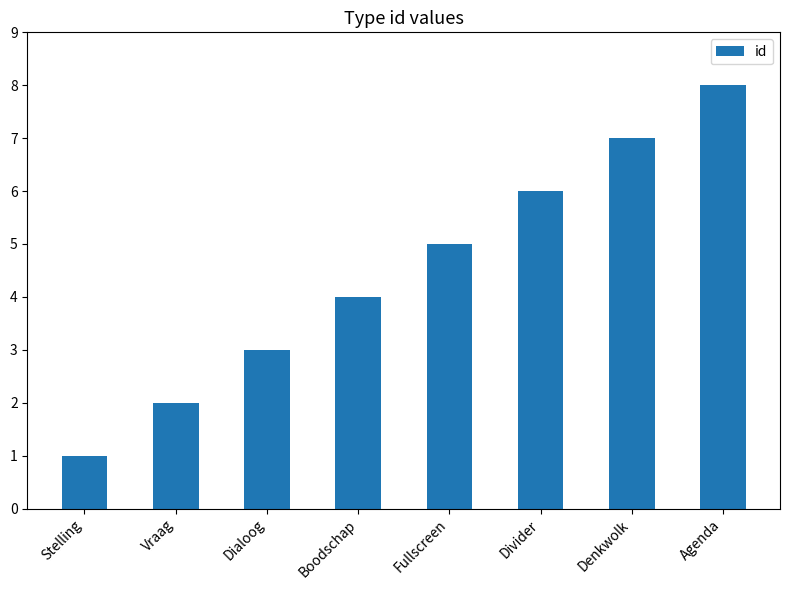

True or false: the data shows 7 at Denkwolk.

True